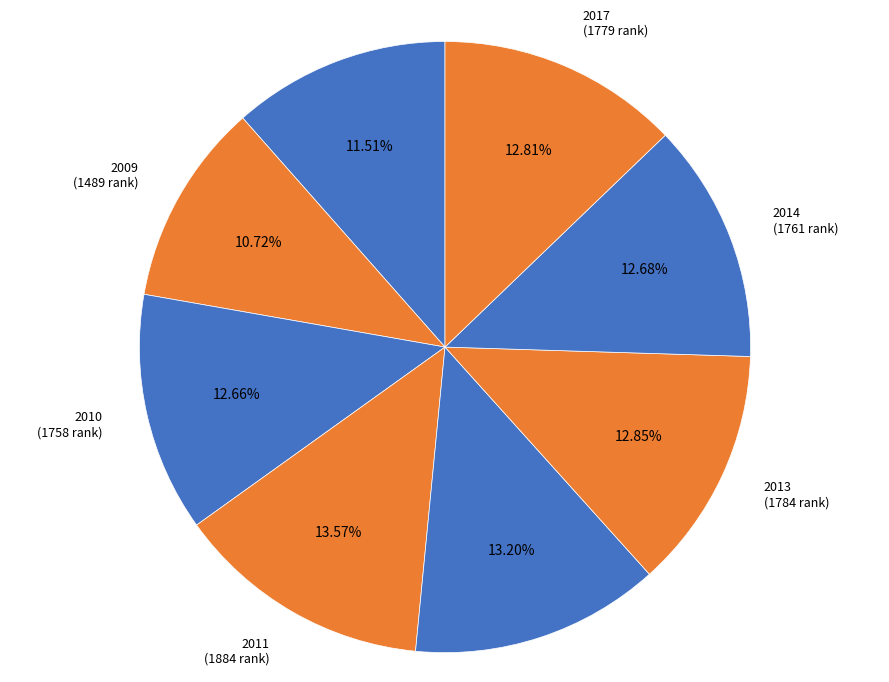

Is there any slice that represents more than half of the pie?

No